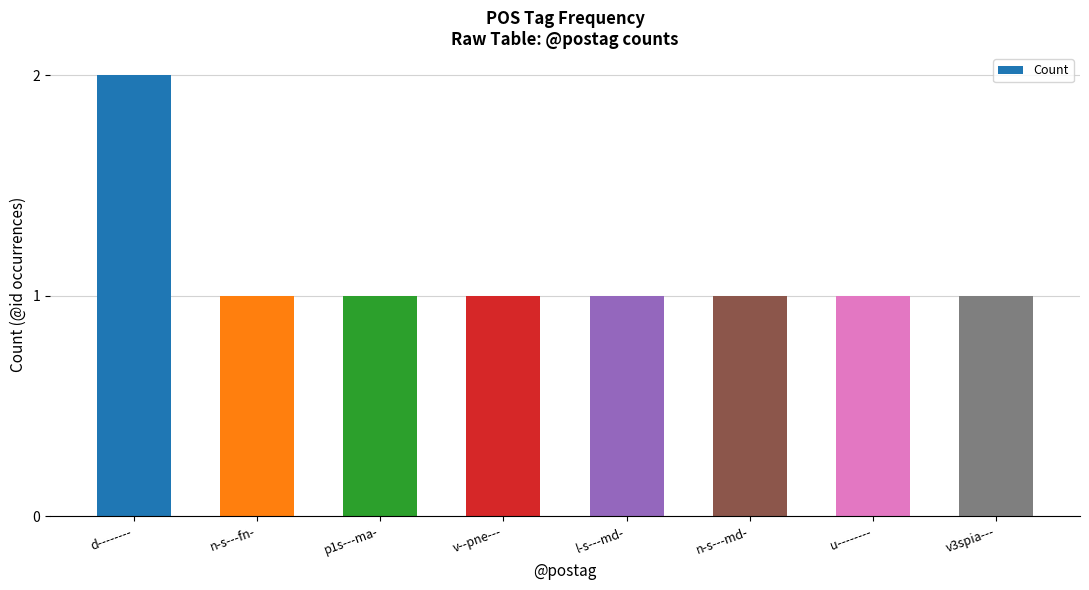

The value at v3spia--- is 1. True or false?

True